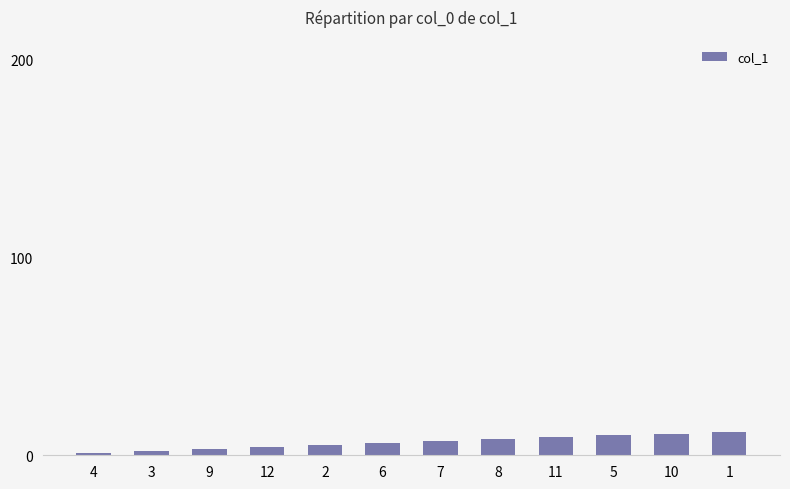

What is the ratio of the value at 6 to the value at 11?

0.7